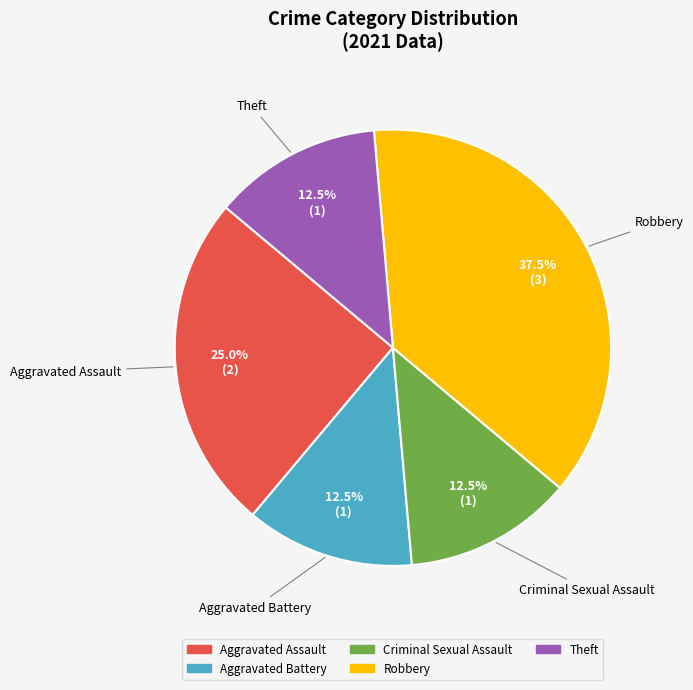

Does Robbery account for over 50% of the chart?

No